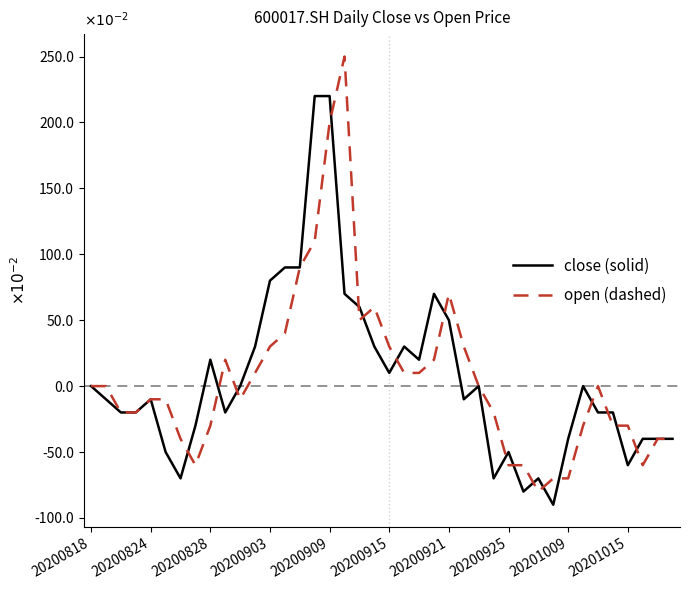

What are all the series names shown in the legend?

close (solid), open (dashed)